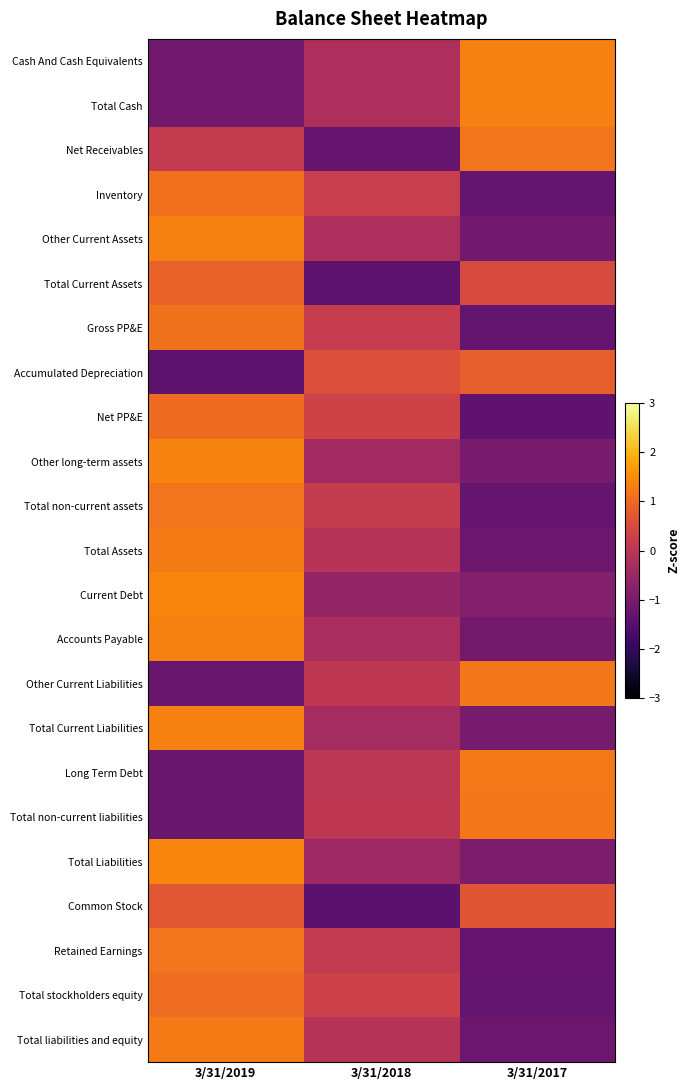

What is the greatest value displayed?

1.4